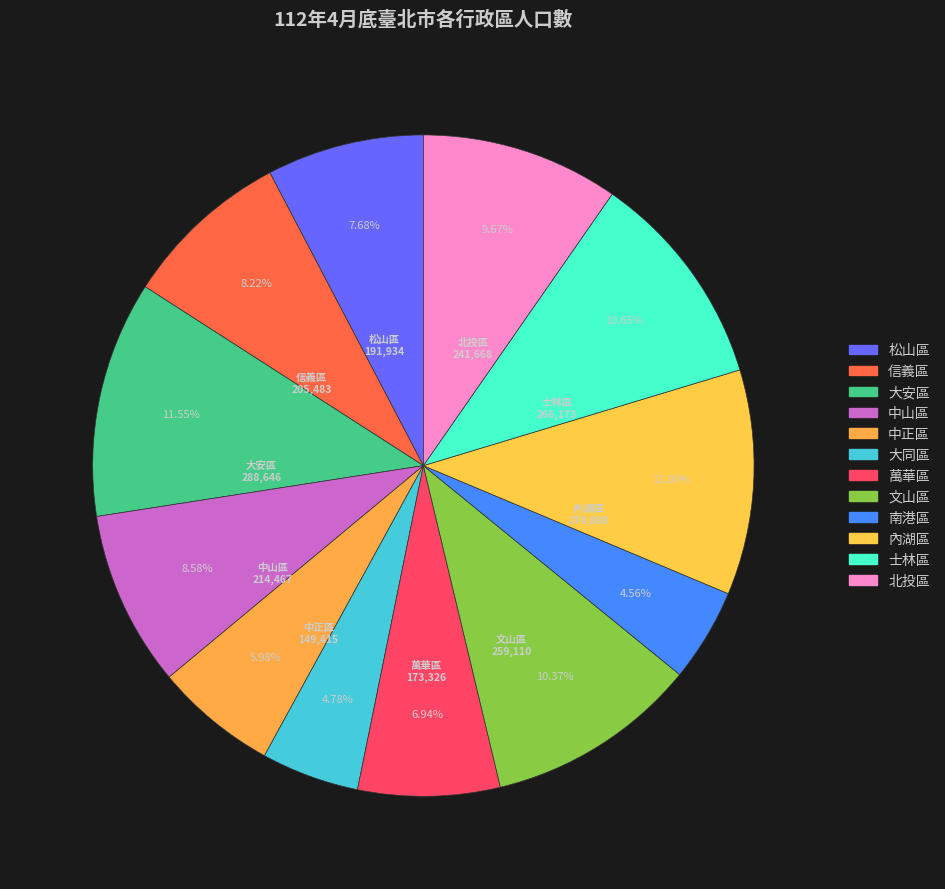

Is it true that 北投區 is 10% of the pie?

True